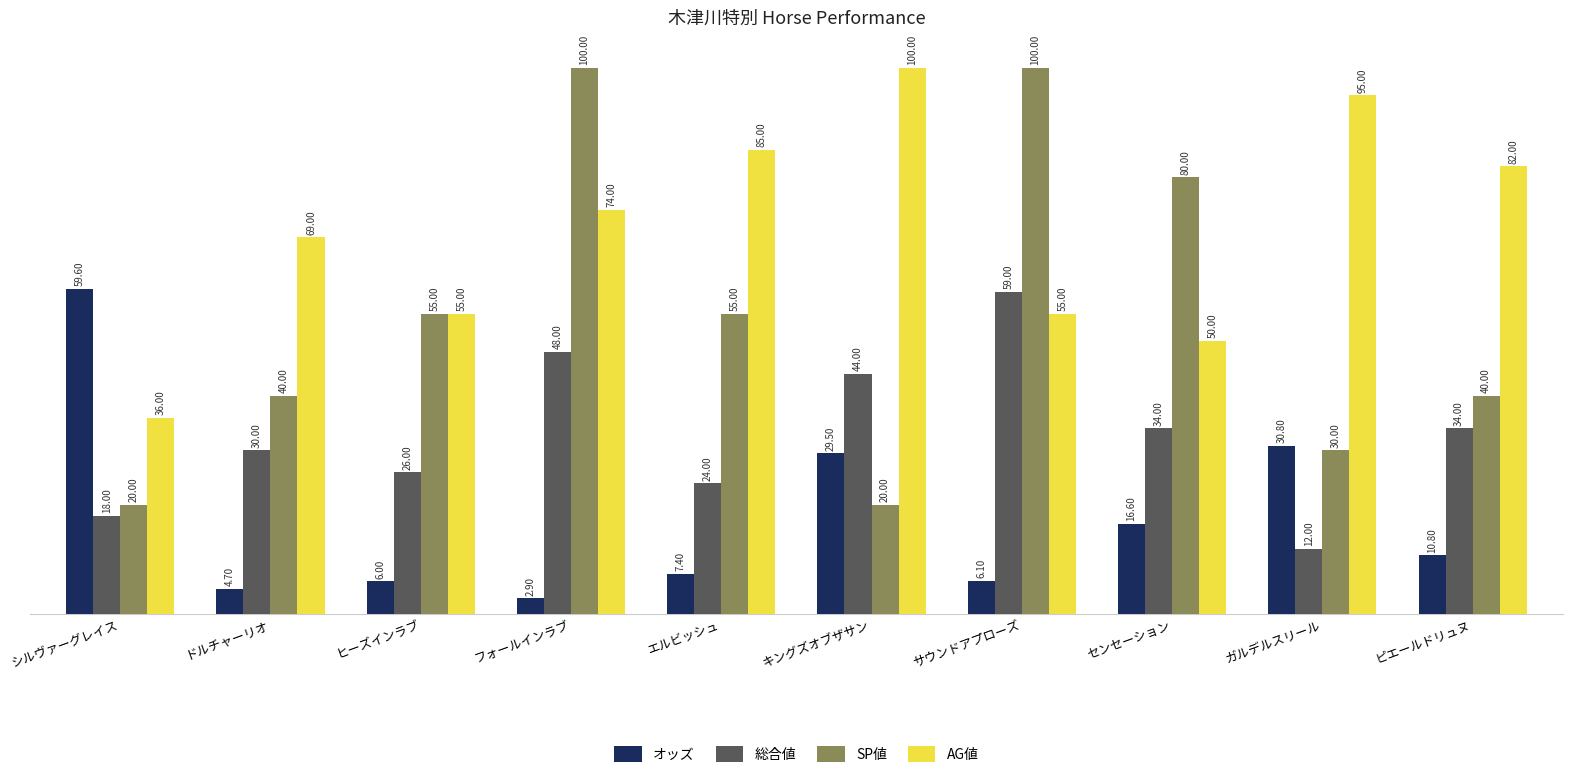

How many data points in SP値 are less than 55?

5